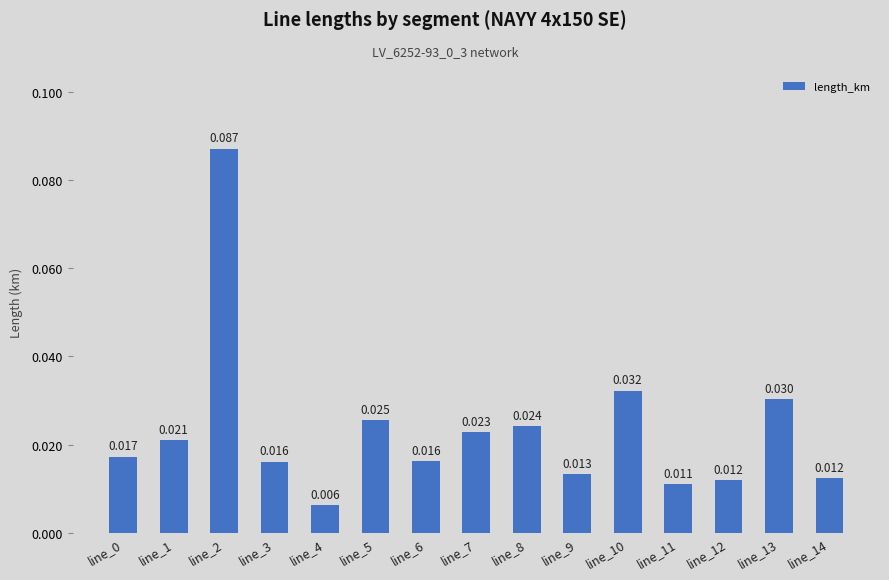

Which category has the lowest value across all series?

line_4